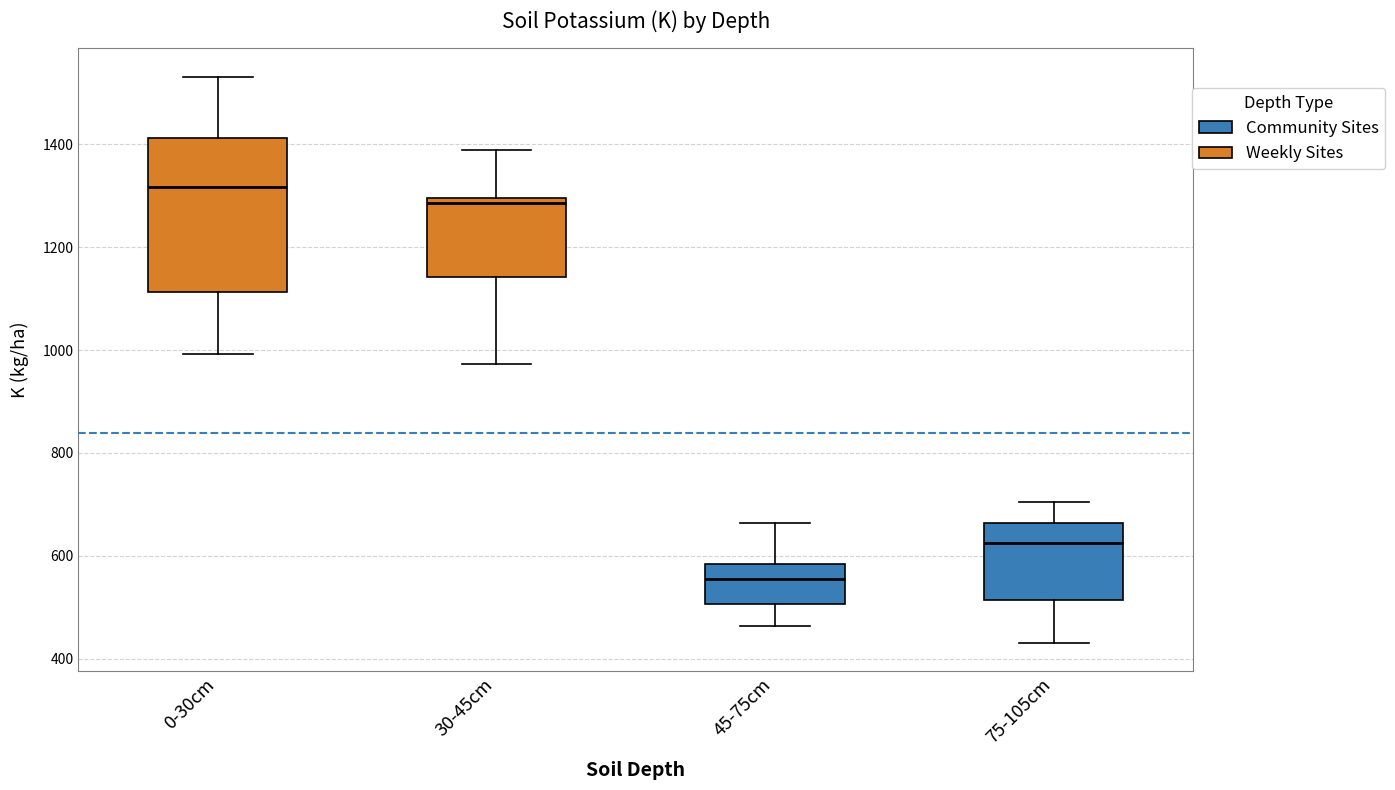

Which box's median line is the lowest?

45-75cm